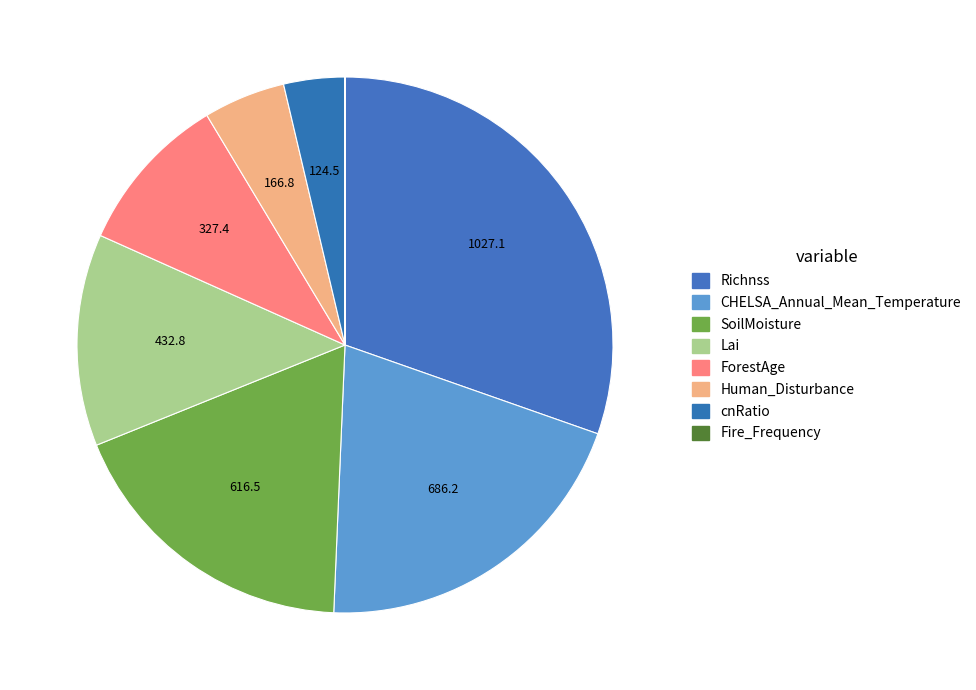

Does any single category account for the majority?

No